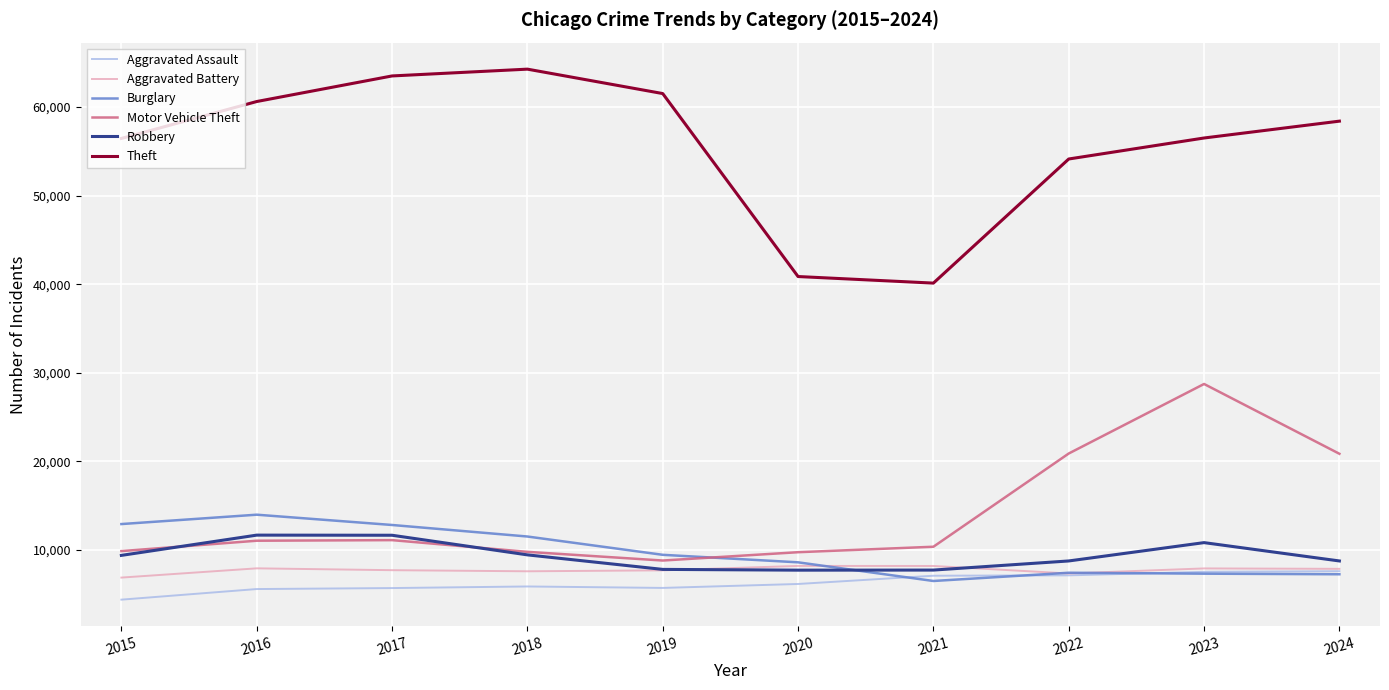

What is the total value across all series at 2021?

80091